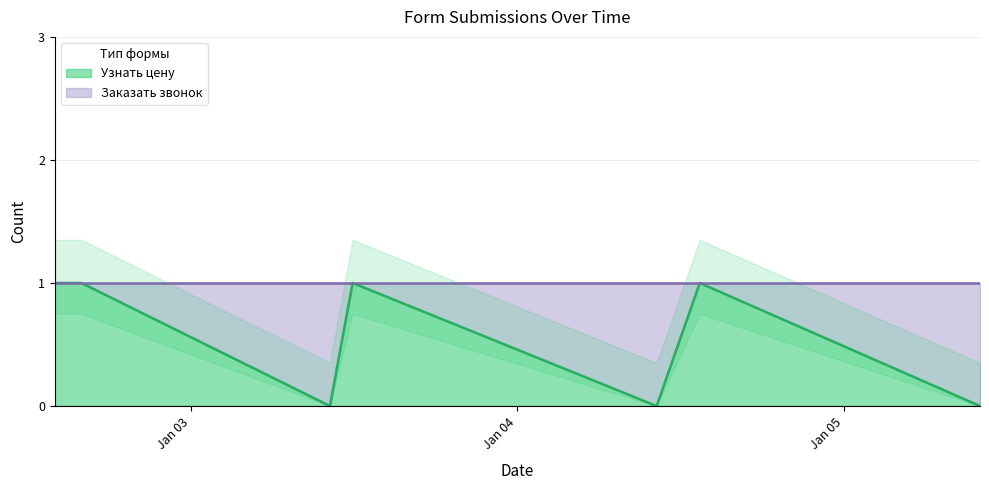

How many values are above zero?

4